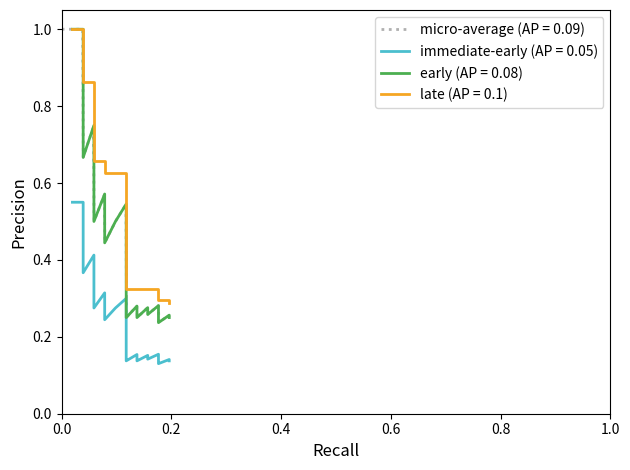

What is the maximum value for micro-average (AP = 0.09)?

1.0